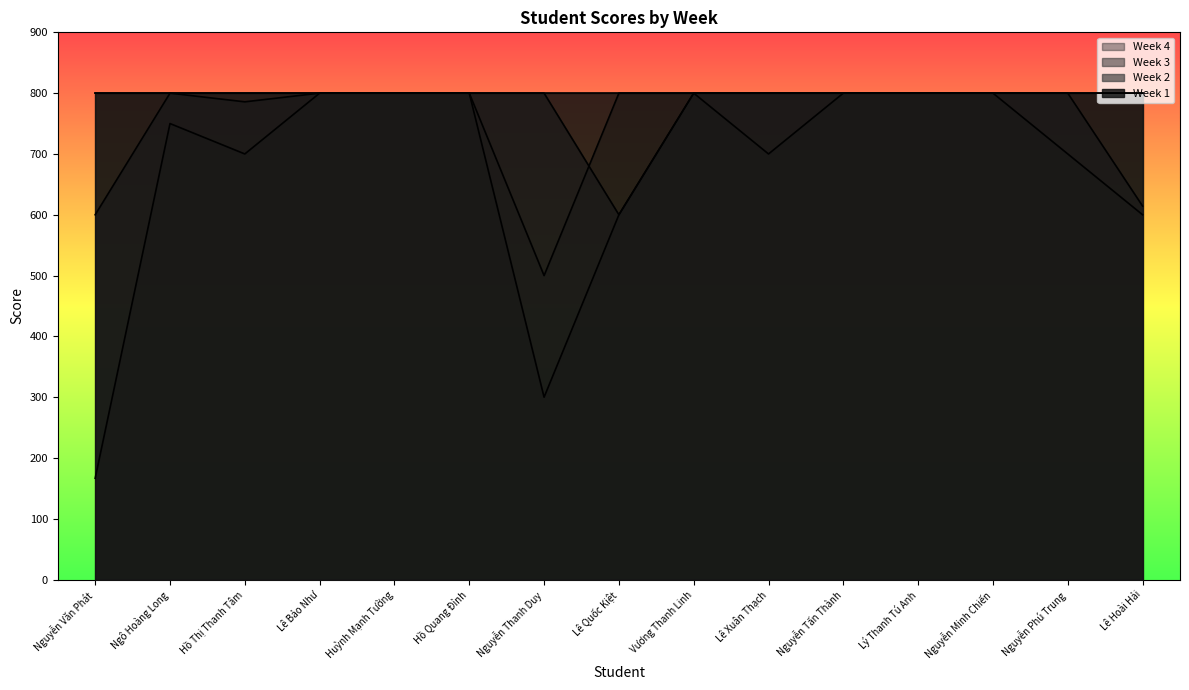

What is the minimum value shown in the chart?

166.7